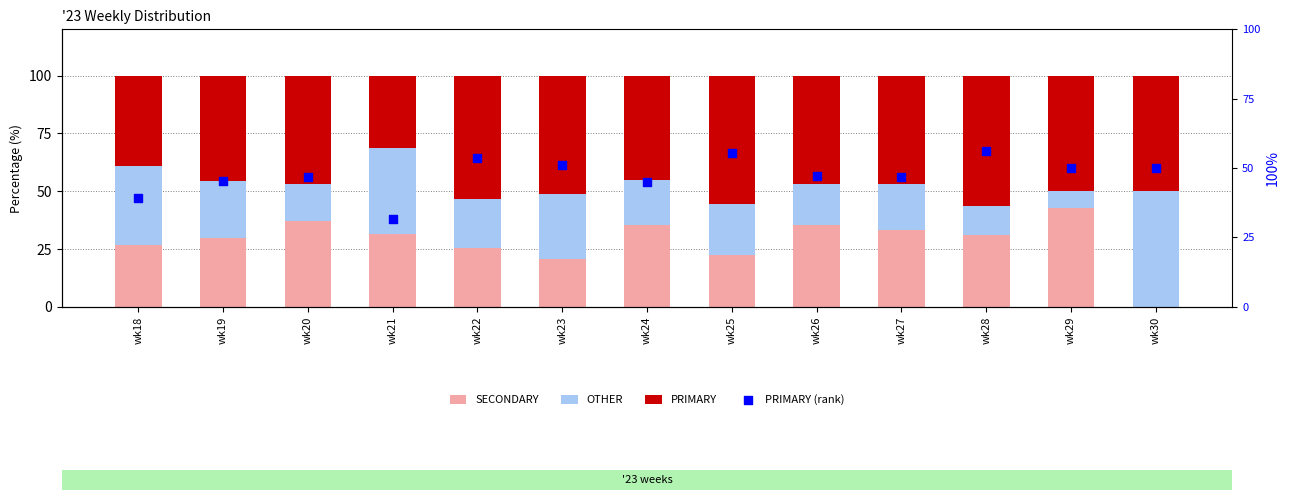

At how many categories does at least one series exceed 3?

13